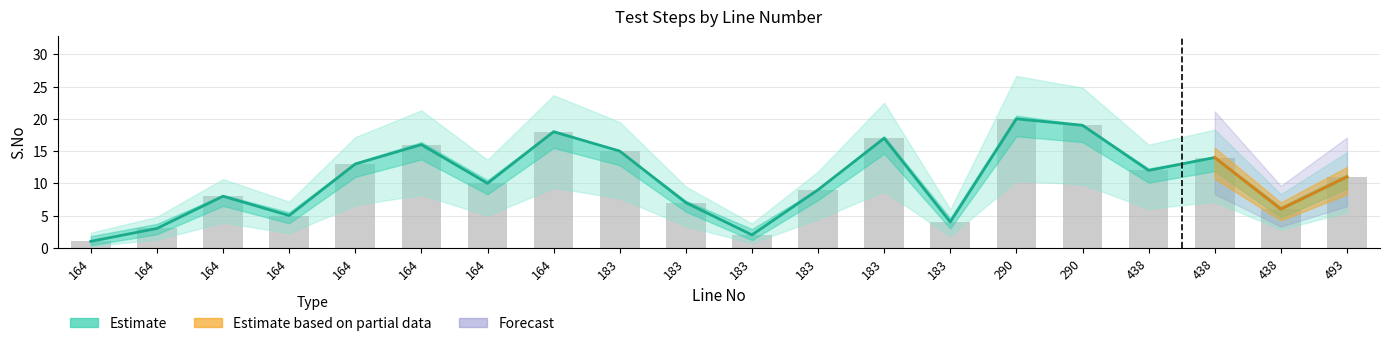

What is the minimum value shown in the chart?

0.4